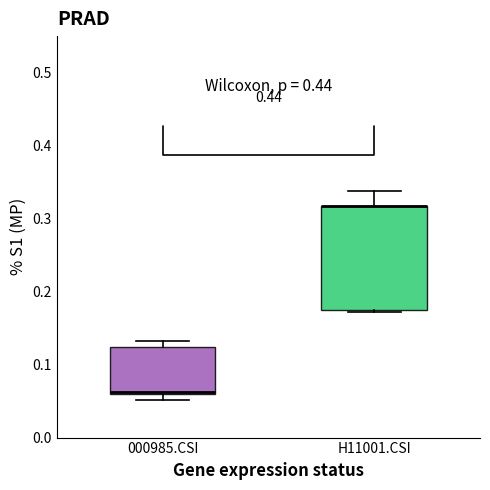

Reading left to right, read every box against the y-axis: the position of its median line, the range the box covers, and the ends of its whiskers. The values are not printed on the chart, so give them approximately, as read against the axis.

000985.CSI: median 0.06 (drawn on the box's lower edge), box 0.06 to 0.12, whiskers 0.05 to 0.13
H11001.CSI: median 0.32 (drawn on the box's upper edge), box 0.17 to 0.32, whiskers 0.17 to 0.34